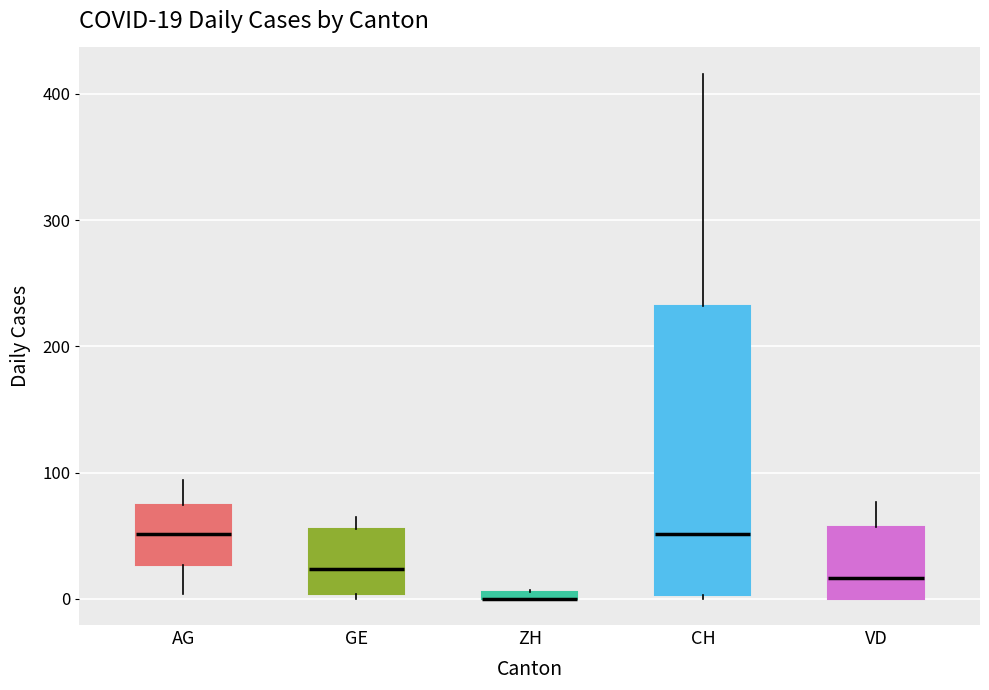

Comparing the boxes themselves (not the whiskers), which one is the tallest?

CH